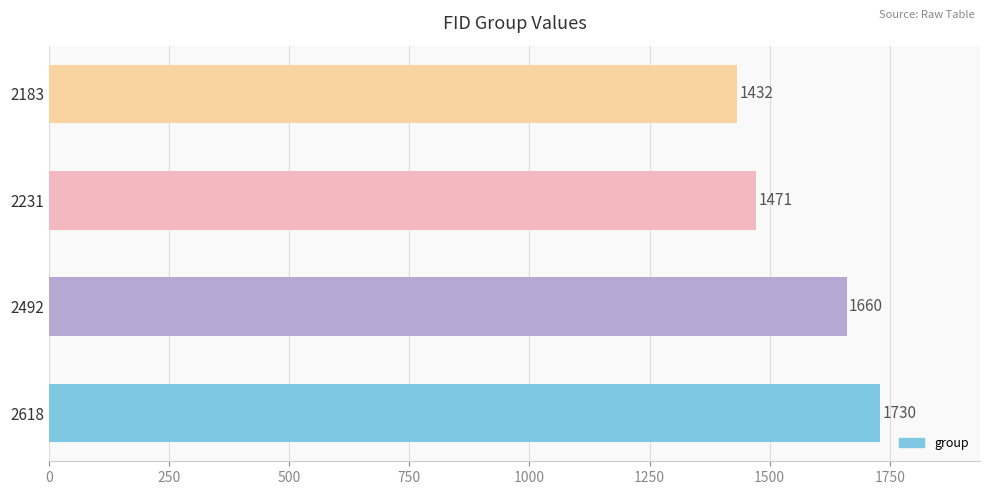

How many bars are there in total?

4